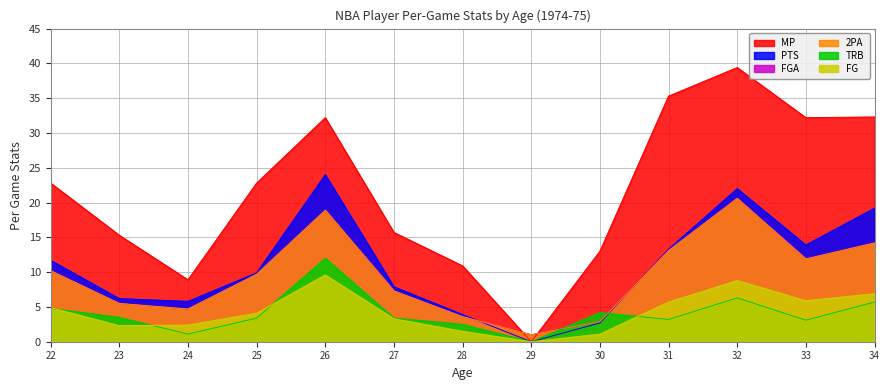

Where is MP nearest to the value 19?

27